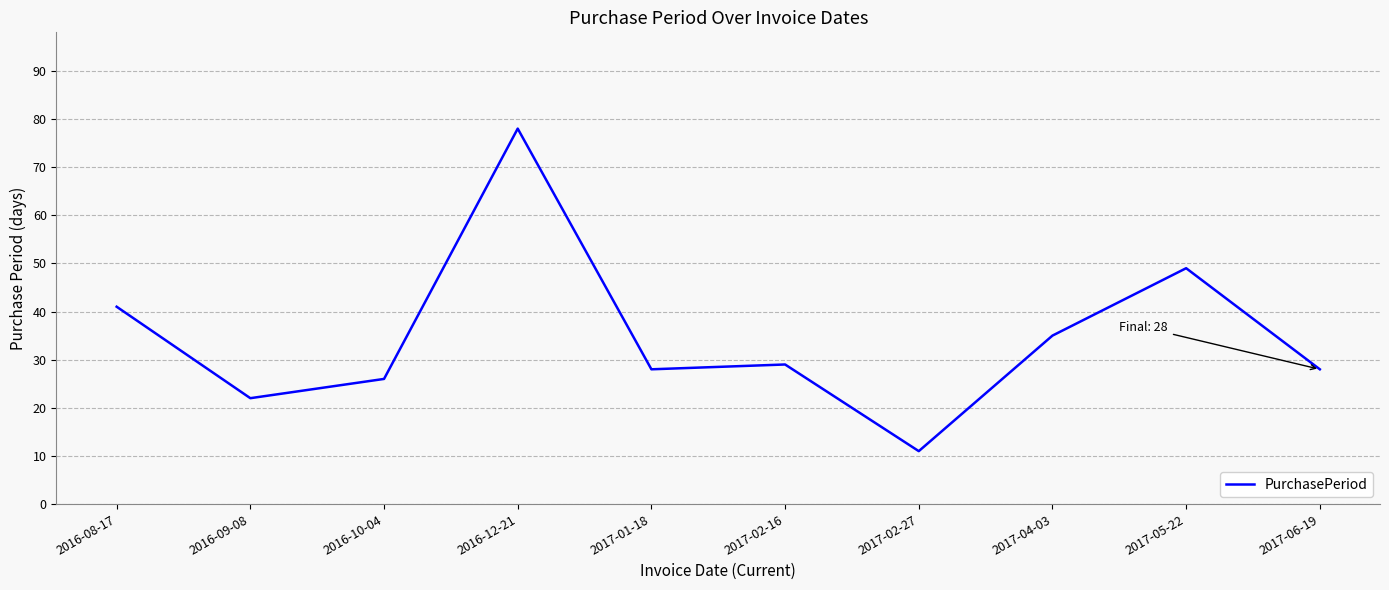

What is the maximum value shown in the chart?

78